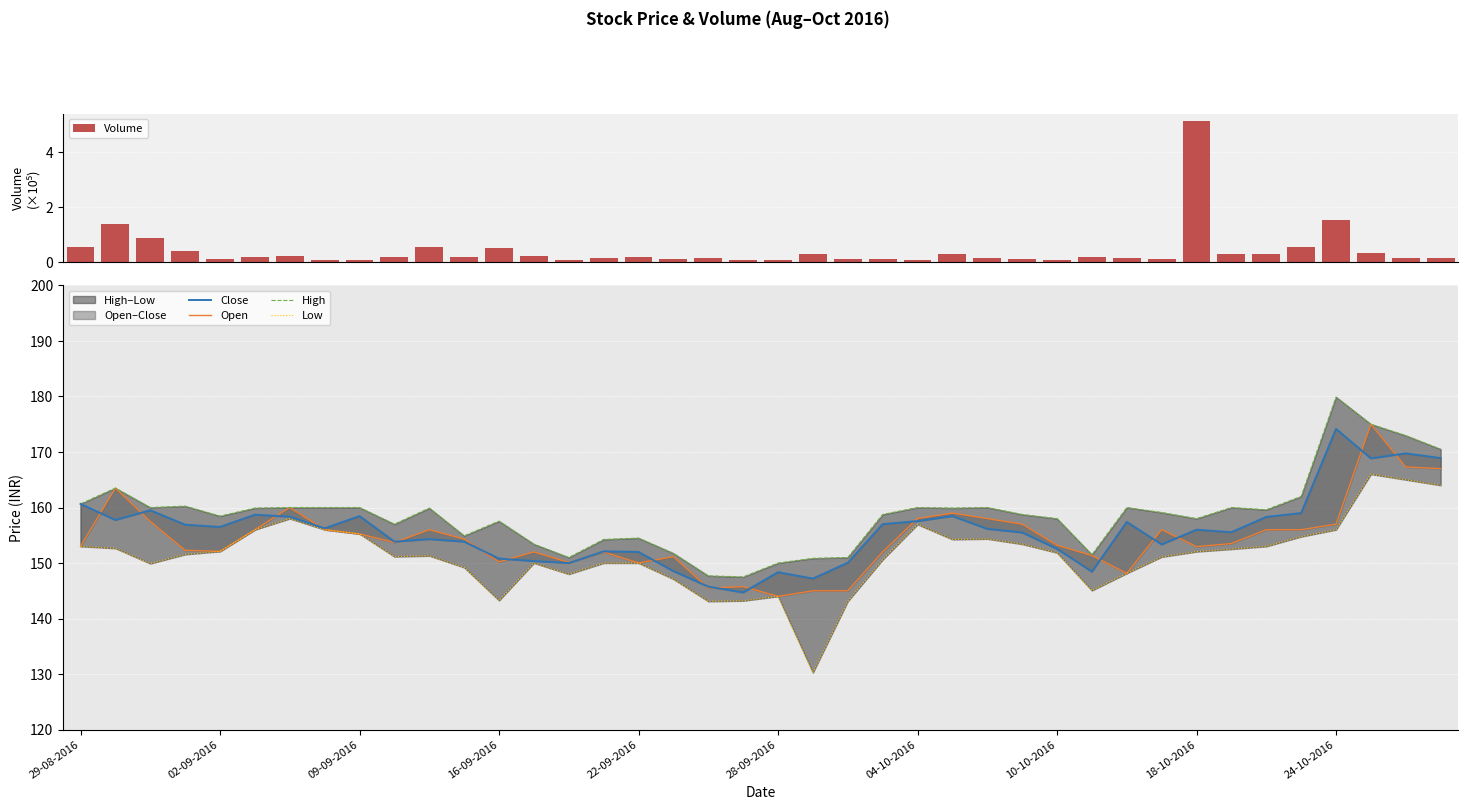

What is the difference between the second highest and second lowest values in the Volume series?

1.4